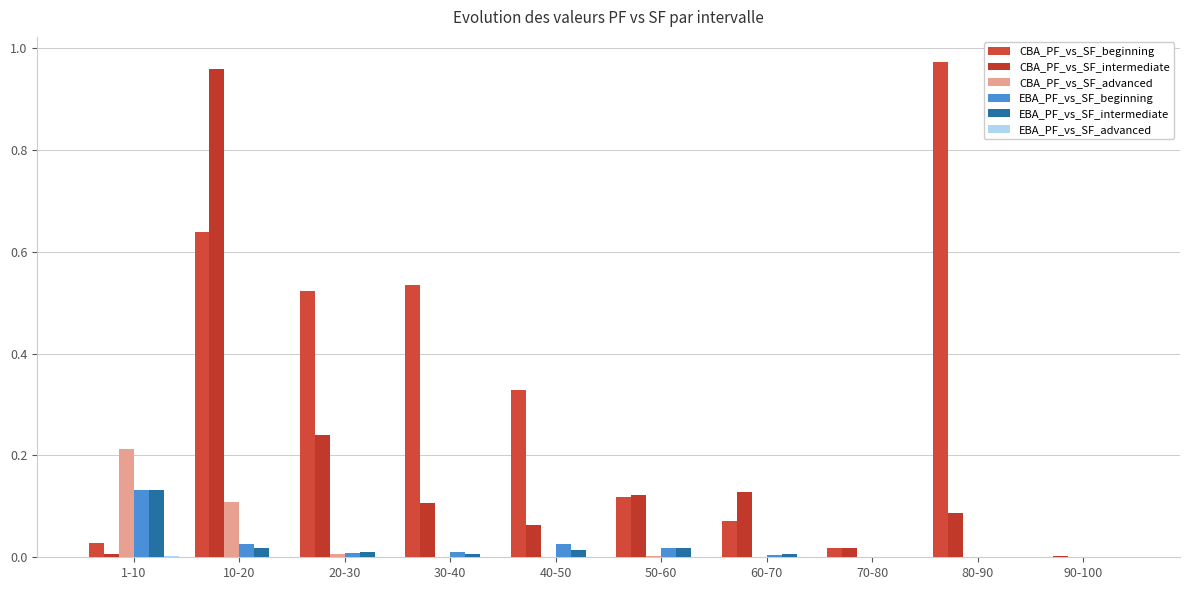

What is the spread (max minus min) of values at 50-60?

0.1